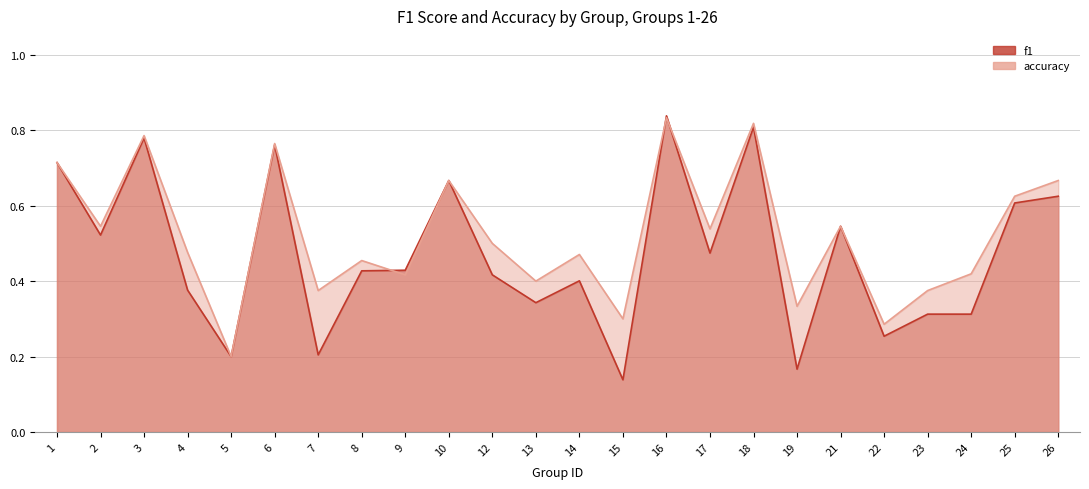

What is the lowest value of the f1 series?

0.1